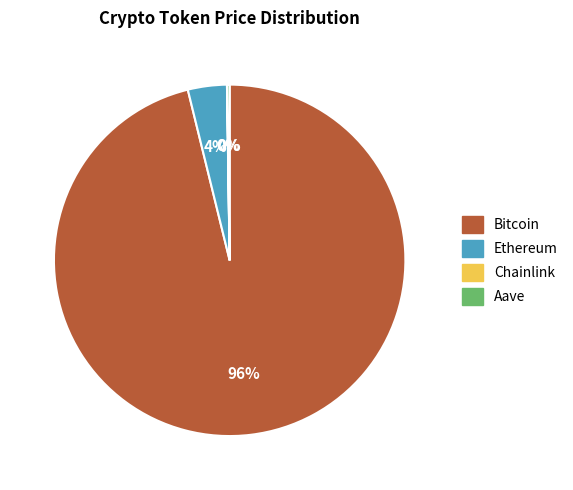

To the nearest percent, what percentage of the pie is Bitcoin?

96%